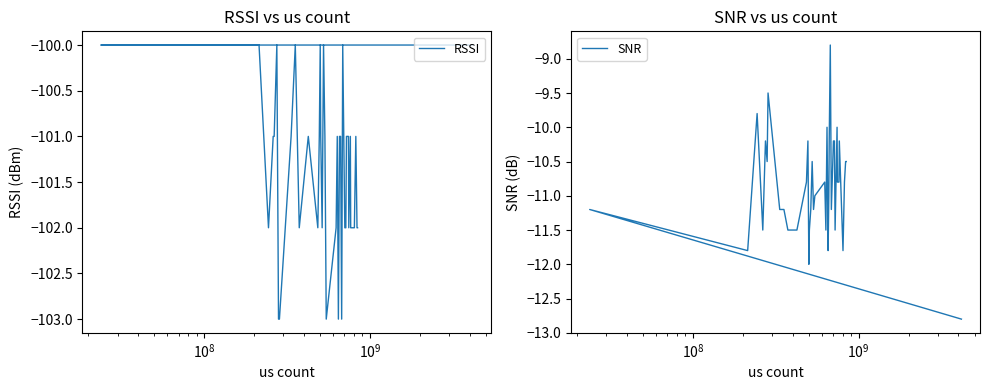

Which series has the widest spread of values?

SNR